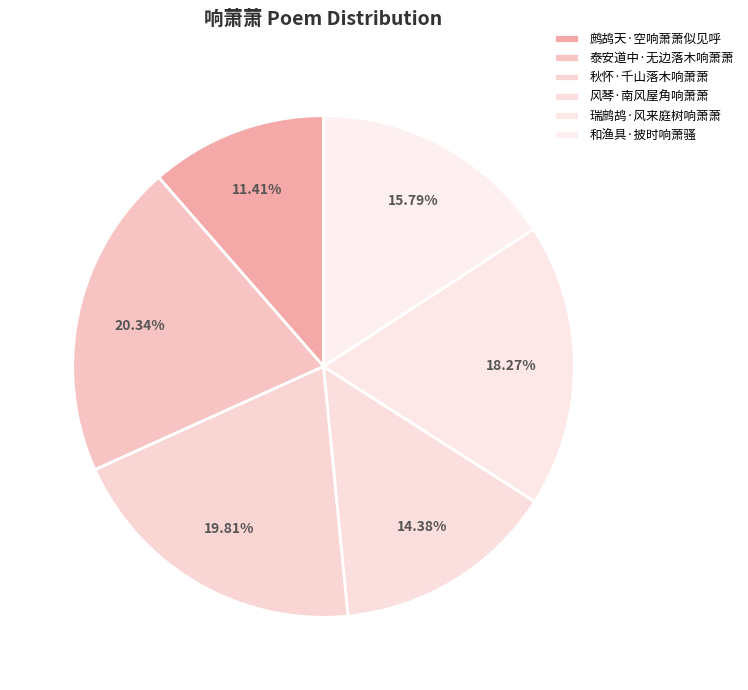

Does 泰安道中·无边落木响萧萧 represent more than half of the total?

No